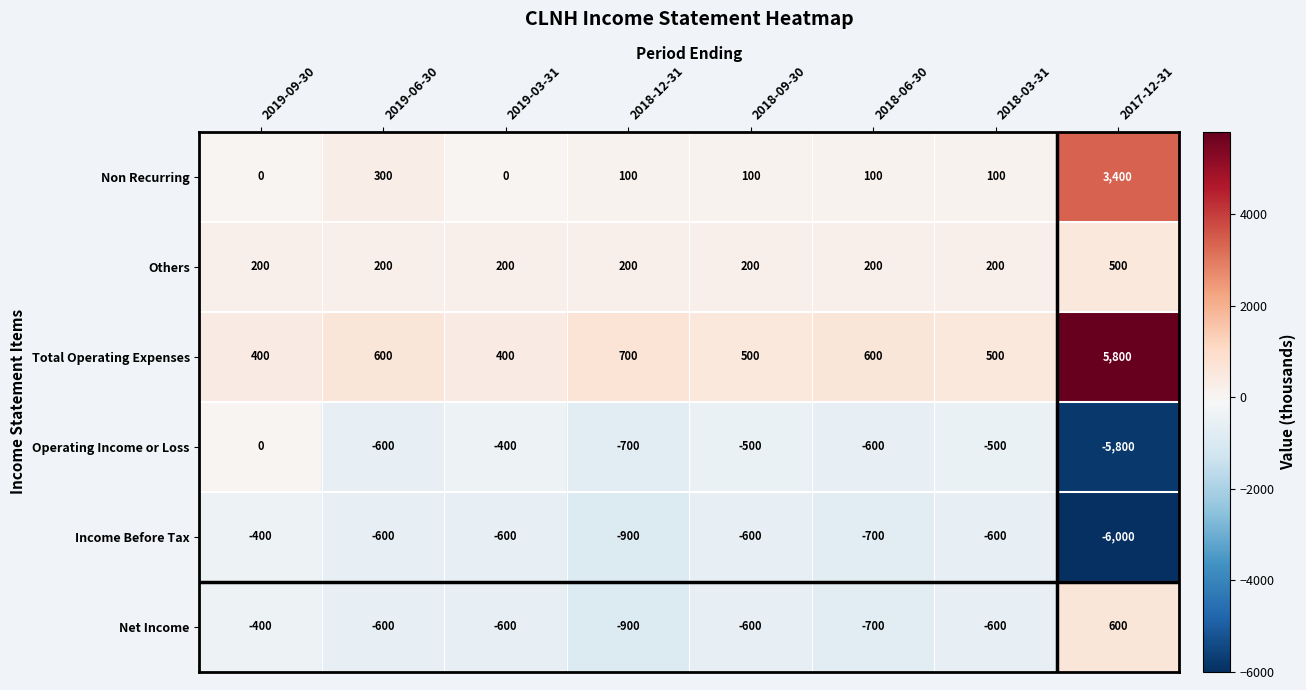

What is the sum of all Total Operating Expenses values?

9500